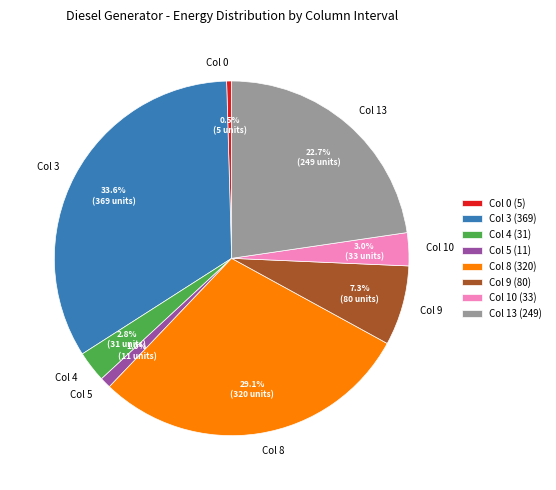

What is the ratio of the value at Col 10 to the value at Col 9?

0.4